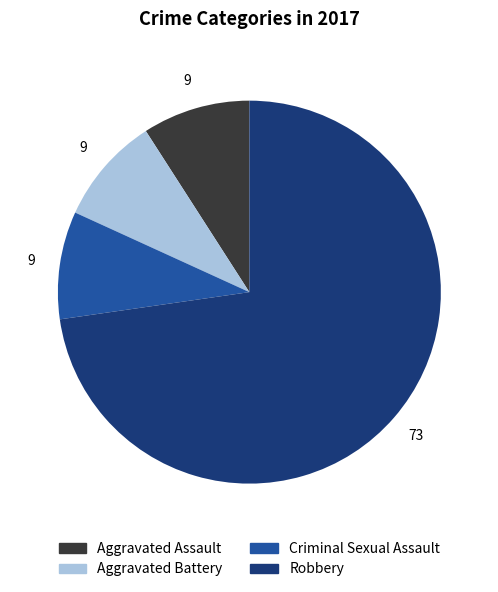

Is it true that Aggravated Assault is 19% of the pie?

False